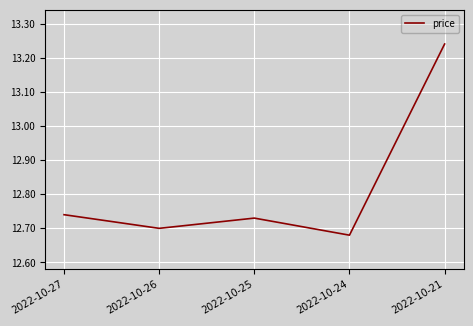

List the labels in order of value, smallest first.

2022-10-24, 2022-10-26, 2022-10-25, 2022-10-27, 2022-10-21